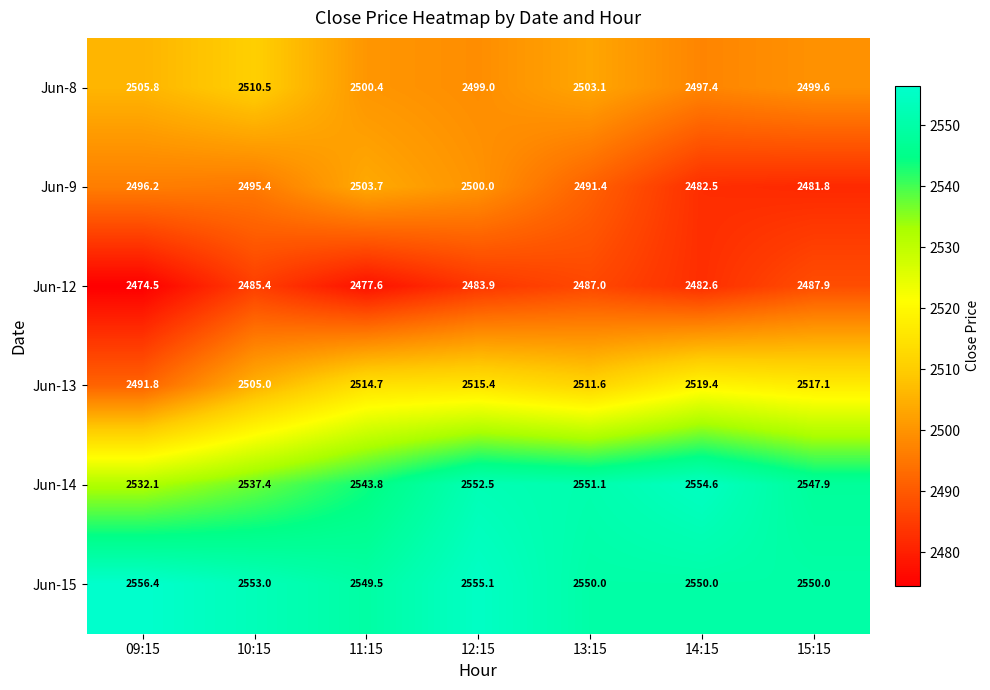

True or false: Jun-12 has a value of 879.4 at 15:15.

False